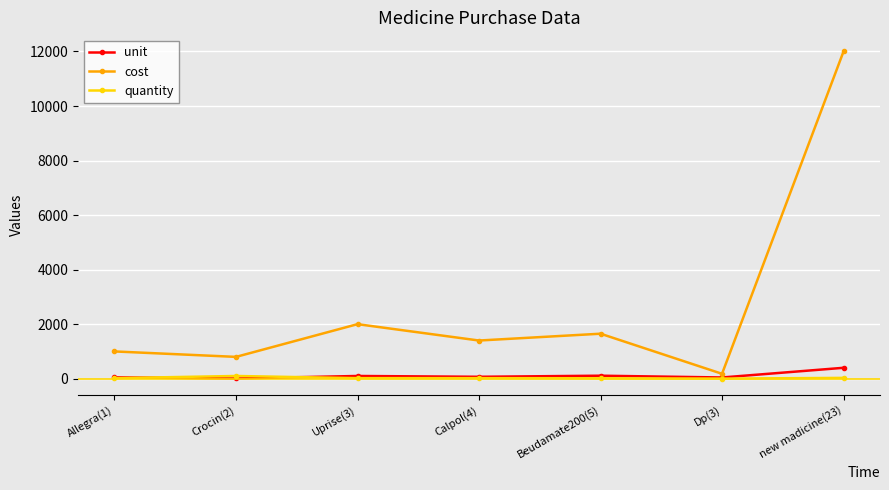

True or false: unit has more than 0 points higher than both neighbors.

True